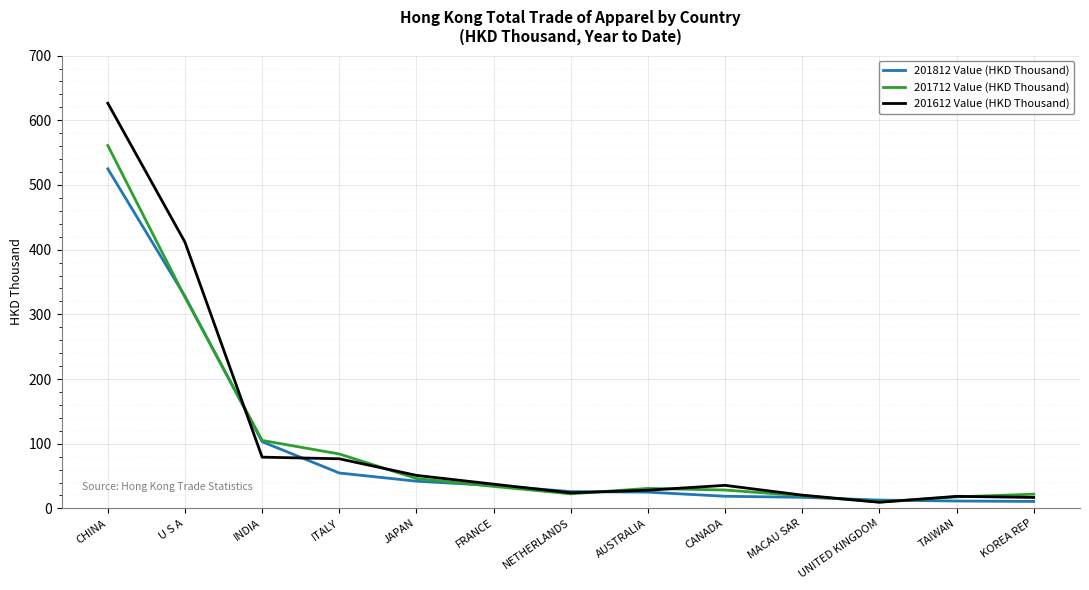

Which series has the widest spread of values?

201612 Value (HKD Thousand)